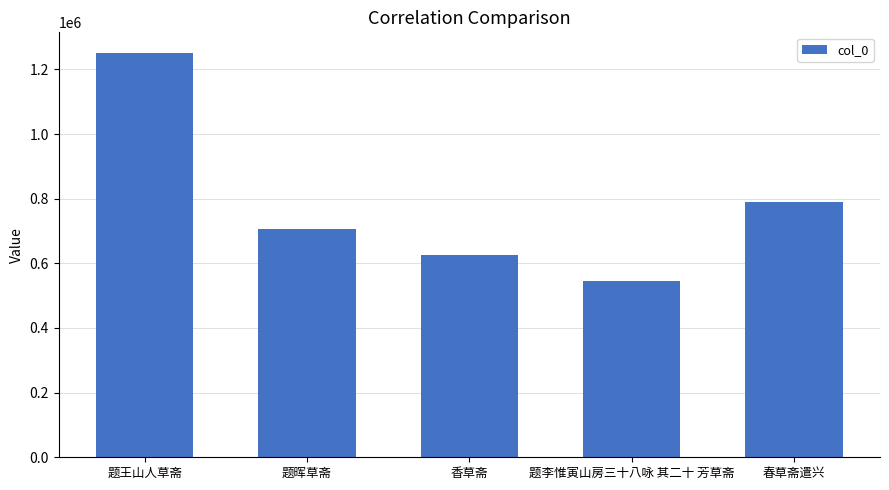

How many bars are there in total?

5